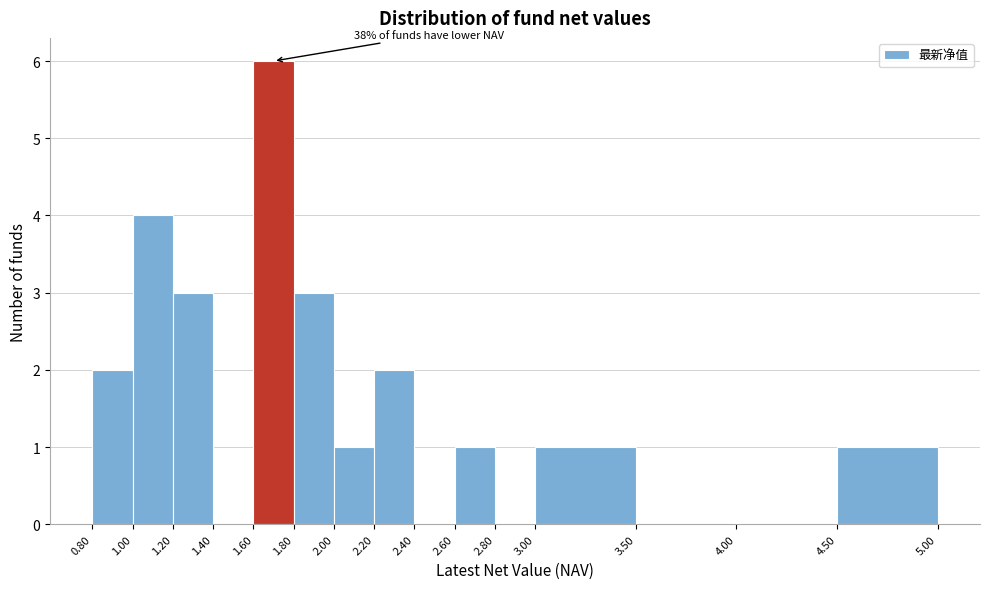

Over which range of the x-axis is the bar tallest?

1.60 to 1.80